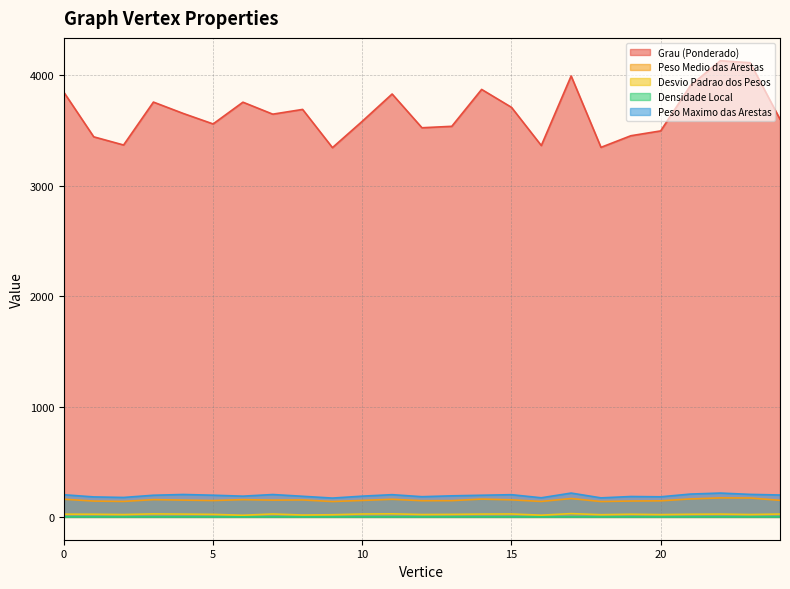

What is the sum of the Peso Medio das Arestas values at 16 and 9?

279.6